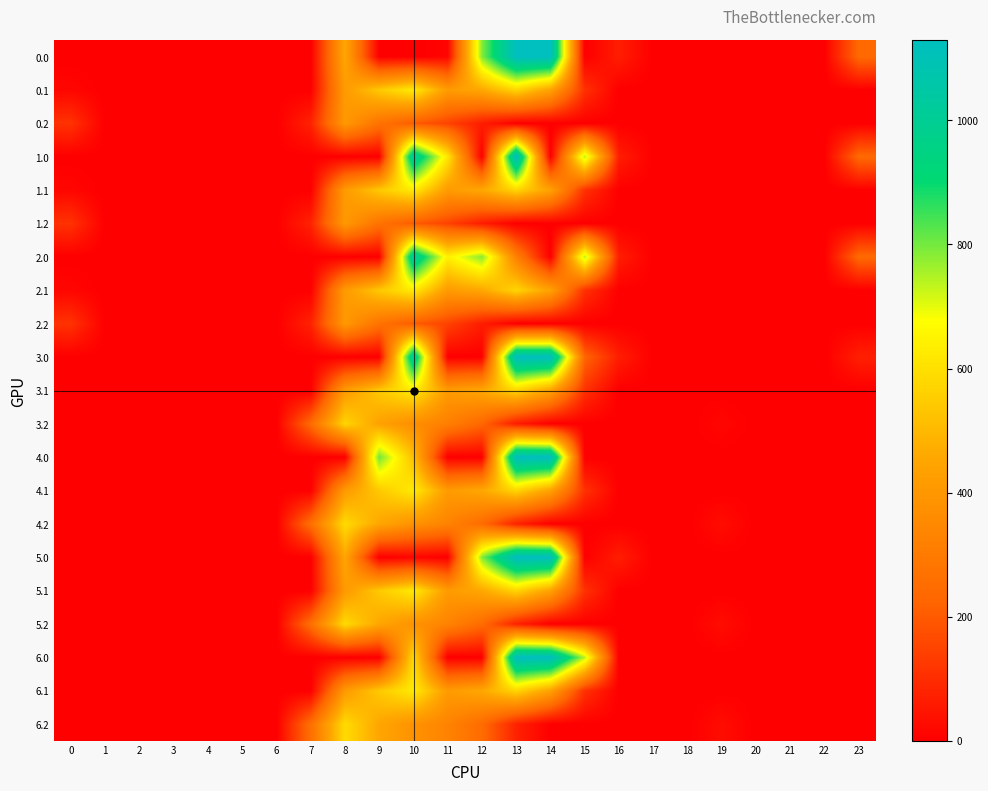

Reading right to left, extract all data points from this chart.

0.0: 23=239.7	22=0.0	21=0.0	20=0.0	19=0.0	18=0.0	17=0.0	16=67.6	15=0.0	14=1128.3	13=1129.0	12=784.4	11=13.1	10=0.0	9=0.0	8=454.2	7=0.0	6=0.0	5=0.0	4=0.0	3=0.0	2=0.0	1=0.0	0=0.0
0.1: 23=0.0	22=0.0	21=0.0	20=0.0	19=0.0	18=0.0	17=0.0	16=0.0	15=111.1	14=437.3	13=574.0	12=456.1	11=415.4	10=628.1	9=542.1	8=412.6	7=0.0	6=0.0	5=0.0	4=0.0	3=0.0	2=0.0	1=0.0	0=15.4
0.2: 23=0.0	22=0.0	21=0.0	20=0.0	19=0.0	18=0.0	17=0.0	16=0.0	15=0.0	14=0.0	13=0.0	12=65.2	11=149.1	10=202.5	9=271.1	8=407.2	7=77.9	6=0.0	5=0.0	4=0.0	3=0.0	2=0.0	1=0.0	0=112.9
1.0: 23=239.7	22=0.0	21=0.0	20=0.0	19=0.0	18=0.0	17=0.0	16=67.6	15=739.0	14=0.0	13=1129.0	12=0.0	11=617.9	10=1023.2	9=0.0	8=0.0	7=0.0	6=0.0	5=0.0	4=0.0	3=0.0	2=0.0	1=0.0	0=0.0
1.1: 23=0.0	22=0.0	21=0.0	20=0.0	19=0.0	18=0.0	17=0.0	16=0.0	15=111.1	14=437.3	13=574.0	12=456.1	11=415.4	10=628.1	9=542.1	8=412.6	7=0.0	6=0.0	5=0.0	4=0.0	3=0.0	2=0.0	1=0.0	0=15.4
1.2: 23=0.0	22=0.0	21=0.0	20=0.0	19=0.0	18=0.0	17=0.0	16=0.0	15=0.0	14=0.0	13=0.0	12=65.2	11=149.1	10=202.5	9=271.1	8=407.2	7=77.9	6=0.0	5=0.0	4=0.0	3=0.0	2=0.0	1=0.0	0=112.9
2.0: 23=239.7	22=0.0	21=0.0	20=0.0	19=0.0	18=0.0	17=0.0	16=67.6	15=739.0	14=0.0	13=321.6	12=784.4	11=640.9	10=1023.2	9=0.0	8=0.0	7=0.0	6=0.0	5=0.0	4=0.0	3=0.0	2=0.0	1=0.0	0=0.0
2.1: 23=0.0	22=0.0	21=0.0	20=0.0	19=0.0	18=0.0	17=0.0	16=0.0	15=111.1	14=437.3	13=574.0	12=456.1	11=415.4	10=628.1	9=542.1	8=412.6	7=0.0	6=0.0	5=0.0	4=0.0	3=0.0	2=0.0	1=0.0	0=15.4
2.2: 23=0.0	22=0.0	21=0.0	20=0.0	19=0.0	18=0.0	17=0.0	16=0.0	15=0.0	14=0.0	13=0.0	12=65.2	11=149.1	10=202.5	9=271.1	8=407.2	7=77.9	6=0.0	5=0.0	4=0.0	3=0.0	2=0.0	1=0.0	0=112.9
3.0: 23=71.8	22=0.0	21=0.0	20=0.0	19=0.0	18=0.0	17=0.0	16=67.6	15=228.6	14=1128.3	13=1129.0	12=0.0	11=0.0	10=1023.2	9=0.0	8=0.0	7=0.0	6=0.0	5=0.0	4=0.0	3=0.0	2=0.0	1=0.0	0=0.0
3.1: 23=0.0	22=0.0	21=0.0	20=0.0	19=0.0	18=0.0	17=0.0	16=0.0	15=111.1	14=438.6	13=574.0	12=454.8	11=415.4	10=628.1	9=542.1	8=412.6	7=0.0	6=0.0	5=0.0	4=0.0	3=0.0	2=0.0	1=0.0	0=0.0
3.2: 23=0.0	22=0.0	21=0.0	20=0.0	19=15.9	18=0.0	17=0.0	16=0.0	15=0.0	14=0.0	13=62.6	12=232.2	11=316.1	10=369.5	9=438.1	8=574.2	7=244.9	6=0.0	5=0.0	4=0.0	3=0.0	2=0.0	1=0.0	0=0.0
4.0: 23=0.0	22=0.0	21=0.0	20=0.0	19=0.0	18=0.0	17=0.0	16=0.0	15=0.0	14=1128.3	13=1129.0	12=0.0	11=0.0	10=515.3	9=804.0	8=0.0	7=0.0	6=0.0	5=0.0	4=0.0	3=0.0	2=0.0	1=0.0	0=0.0
4.1: 23=0.0	22=0.0	21=0.0	20=0.0	19=0.0	18=0.0	17=0.0	16=0.0	15=111.1	14=437.3	13=574.0	12=456.1	11=415.4	10=628.1	9=542.1	8=412.6	7=0.0	6=0.0	5=0.0	4=0.0	3=0.0	2=0.0	1=0.0	0=0.0
4.2: 23=0.0	22=0.0	21=0.0	20=0.0	19=29.9	18=0.0	17=0.0	16=0.0	15=0.0	14=0.0	13=76.6	12=246.2	11=330.1	10=383.5	9=452.1	8=588.2	7=258.9	6=0.0	5=0.0	4=0.0	3=0.0	2=0.0	1=0.0	0=0.0
5.0: 23=0.0	22=0.0	21=0.0	20=0.0	19=0.0	18=0.0	17=0.0	16=67.6	15=0.0	14=1128.3	13=1129.0	12=784.4	11=0.0	10=13.1	9=0.0	8=454.2	7=0.0	6=0.0	5=0.0	4=0.0	3=0.0	2=0.0	1=0.0	0=0.0
5.1: 23=0.0	22=0.0	21=0.0	20=0.0	19=0.0	18=0.0	17=0.0	16=0.0	15=111.1	14=438.6	13=574.0	12=456.1	11=415.4	10=628.1	9=542.1	8=411.2	7=0.0	6=0.0	5=0.0	4=0.0	3=0.0	2=0.0	1=0.0	0=0.0
5.2: 23=0.0	22=0.0	21=0.0	20=0.0	19=29.9	18=0.0	17=0.0	16=0.0	15=0.0	14=0.0	13=76.6	12=246.2	11=330.1	10=383.5	9=452.1	8=588.2	7=258.9	6=0.0	5=0.0	4=0.0	3=0.0	2=0.0	1=0.0	0=0.0
6.0: 23=0.0	22=0.0	21=0.0	20=0.0	19=0.0	18=0.0	17=0.0	16=0.0	15=739.0	14=1128.3	13=1129.0	12=0.0	11=0.0	10=580.4	9=0.0	8=0.0	7=0.0	6=0.0	5=0.0	4=0.0	3=0.0	2=0.0	1=0.0	0=0.0
6.1: 23=0.0	22=0.0	21=0.0	20=0.0	19=0.0	18=0.0	17=0.0	16=0.0	15=111.1	14=437.3	13=574.0	12=456.1	11=415.4	10=628.1	9=542.1	8=412.6	7=0.0	6=0.0	5=0.0	4=0.0	3=0.0	2=0.0	1=0.0	0=0.0
6.2: 23=0.0	22=0.0	21=0.0	20=0.0	19=29.9	18=0.0	17=0.0	16=0.0	15=0.0	14=0.0	13=76.6	12=246.2	11=330.1	10=383.5	9=452.1	8=588.2	7=258.9	6=0.0	5=0.0	4=0.0	3=0.0	2=0.0	1=0.0	0=0.0